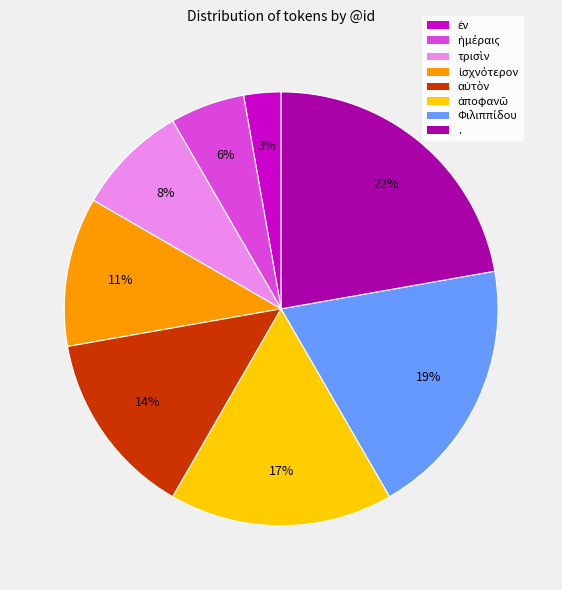

Is it true that . is 22% of the pie?

True